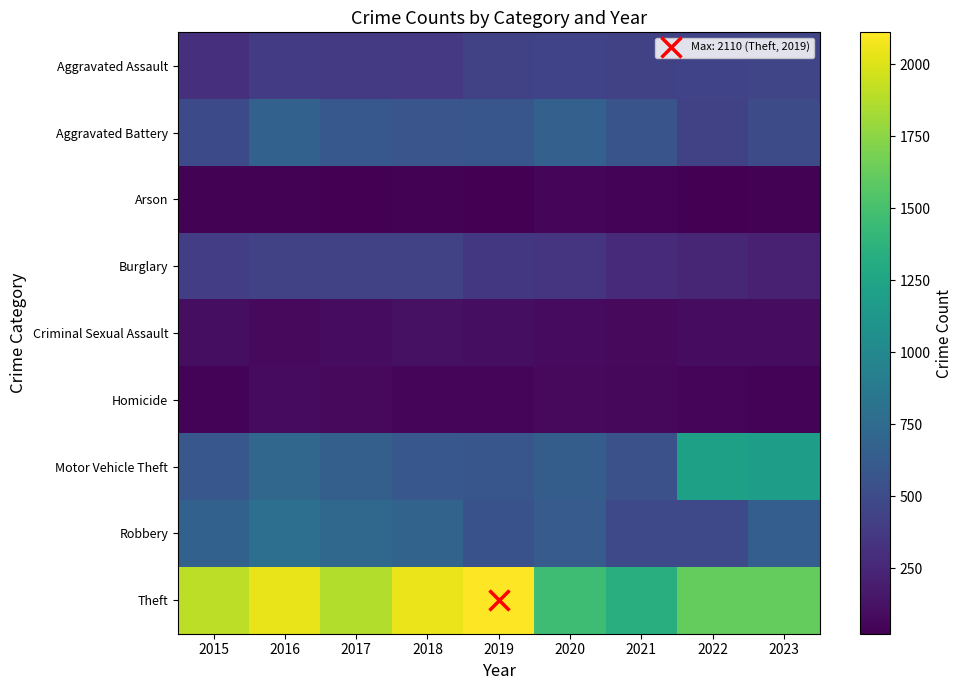

Reading right to left, extract all data points from this chart.

Aggravated Assault: 2023=461	2022=442	2021=426	2020=445	2019=432	2018=373	2017=379	2016=384	2015=310
Aggravated Battery: 2023=509	2022=429	2021=565	2020=660	2019=585	2018=573	2017=599	2016=668	2015=492
Arson: 2023=35	2022=30	2021=40	2020=55	2019=30	2018=36	2017=23	2016=38	2015=33
Burglary: 2023=211	2022=245	2021=275	2020=345	2019=365	2018=429	2017=436	2016=431	2015=399
Criminal Sexual Assault: 2023=92	2022=92	2021=77	2020=86	2019=100	2018=118	2017=89	2016=80	2015=104
Homicide: 2023=44	2022=48	2021=68	2020=78	2019=50	2018=55	2017=80	2016=81	2015=46
Motor Vehicle Theft: 2023=1191	2022=1206	2021=538	2020=641	2019=584	2018=589	2017=652	2016=711	2015=593
Robbery: 2023=646	2022=480	2021=480	2020=619	2019=545	2018=686	2017=726	2016=785	2015=672
Theft: 2023=1616	2022=1618	2021=1333	2020=1461	2019=2110	2018=2049	2017=1872	2016=2043	2015=1903